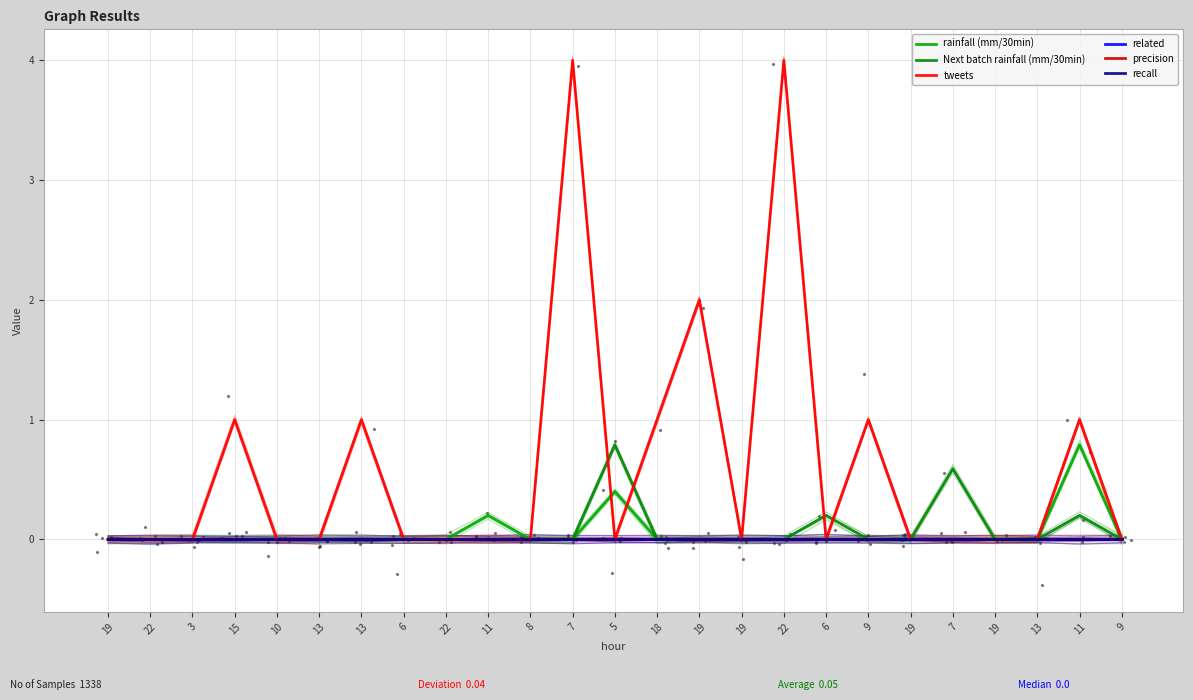

Which series has the largest total across all categories?

tweets